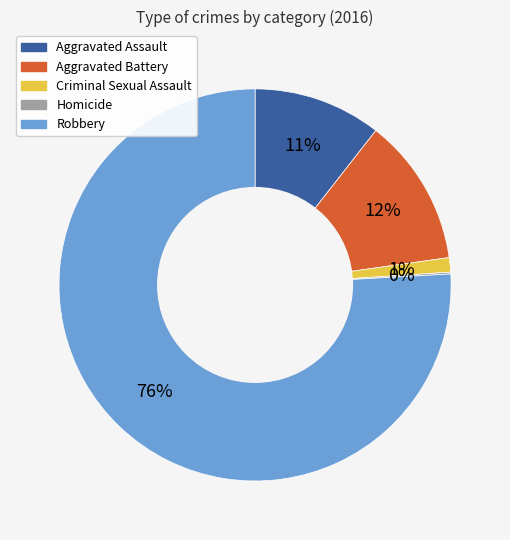

Combined, do Aggravated Assault and Aggravated Battery account for over 50%?

No